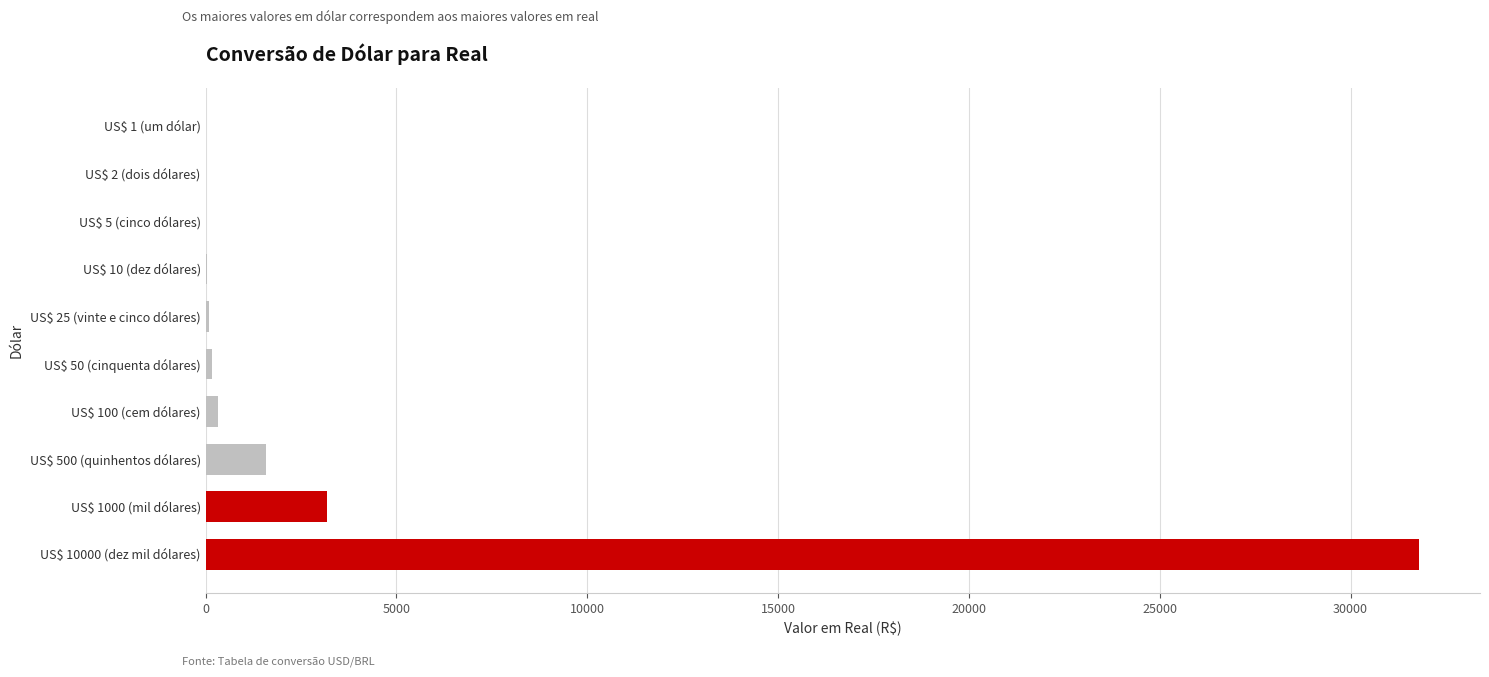

At which category does the chart reach its peak across all series?

US$ 10000 (dez mil dólares)